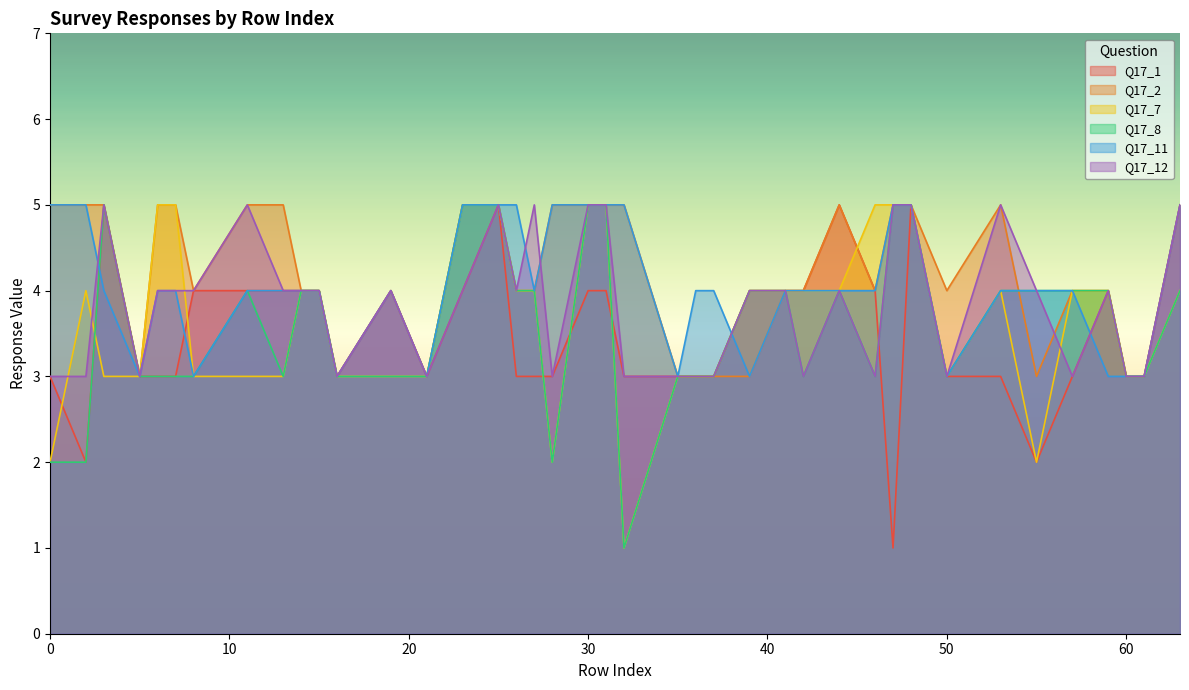

At which category does Q17_8 reach its first local valley?

13